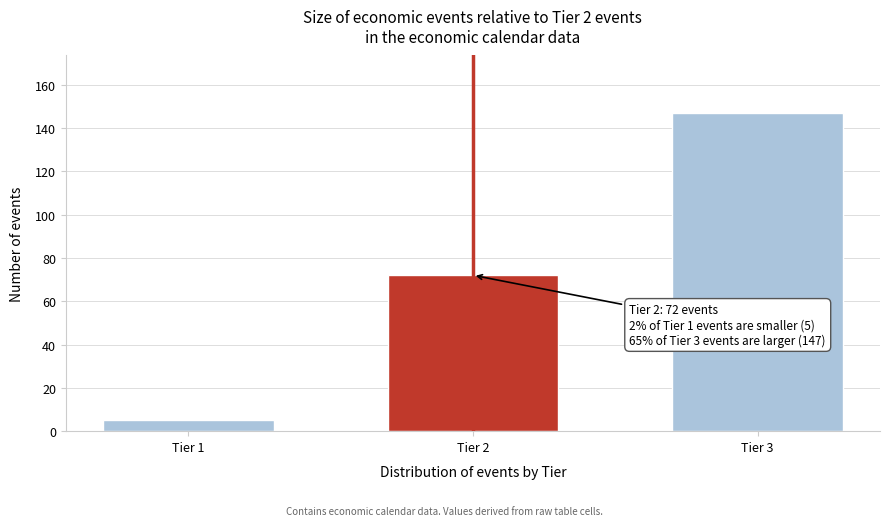

Reading left to right, list all the values displayed in this chart.

Tier 1=5	Tier 2=72	Tier 3=147